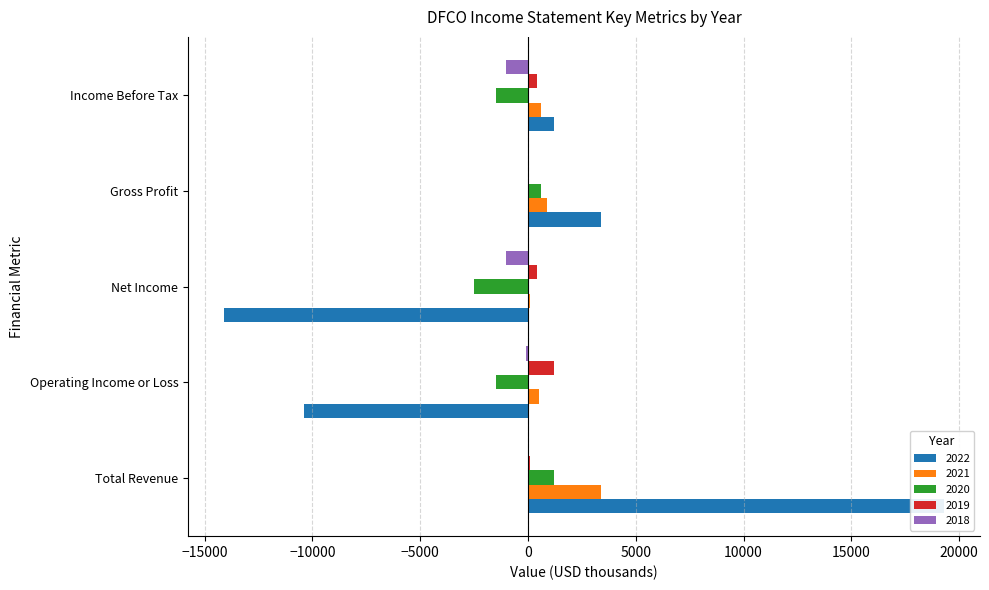

What is the difference between the 2019 values at Operating Income or Loss and Income Before Tax?

800